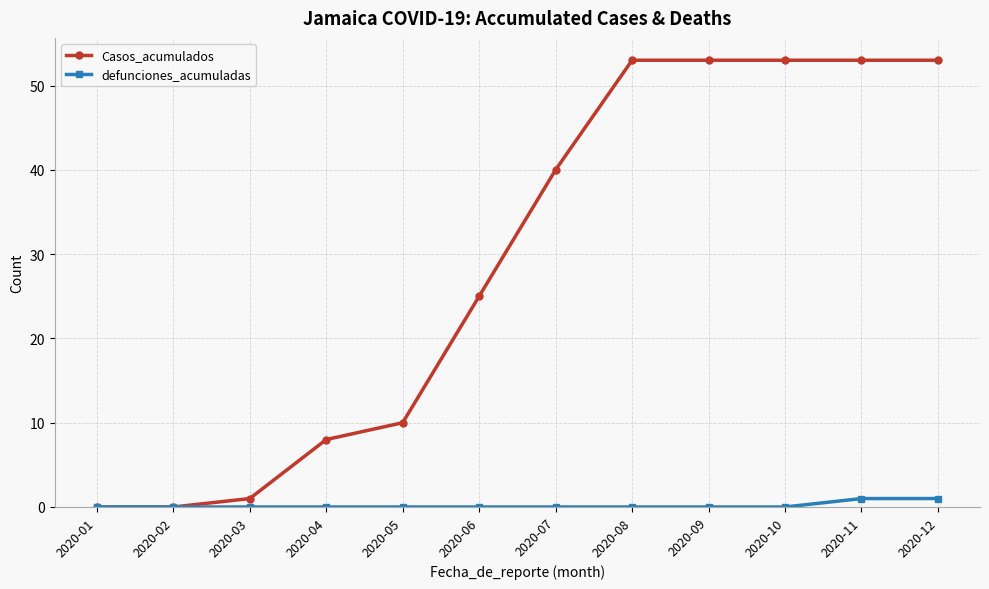

What is the sum of the defunciones_acumuladas values at 2020-03 and 2020-12?

1